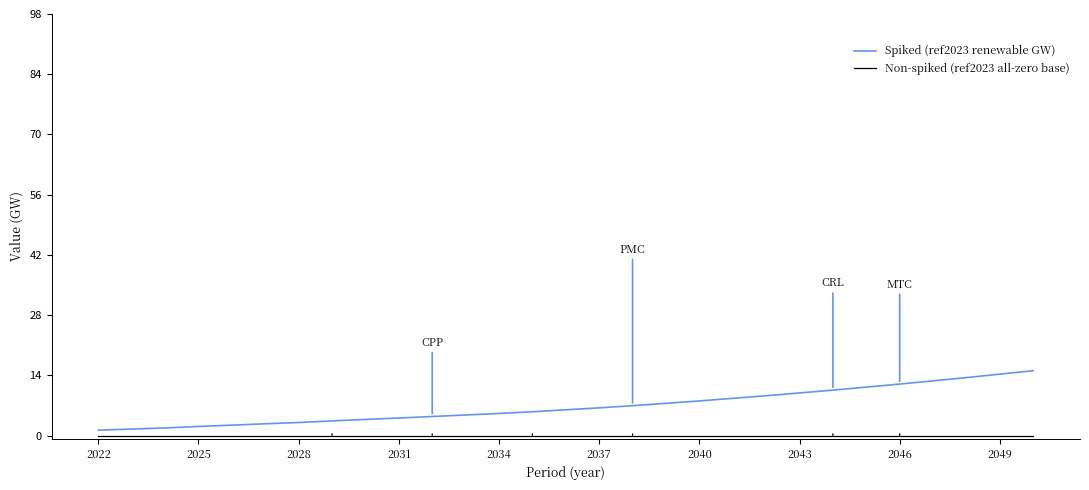

Which series has the largest total across all categories?

Spiked (ref2023 renewable GW)